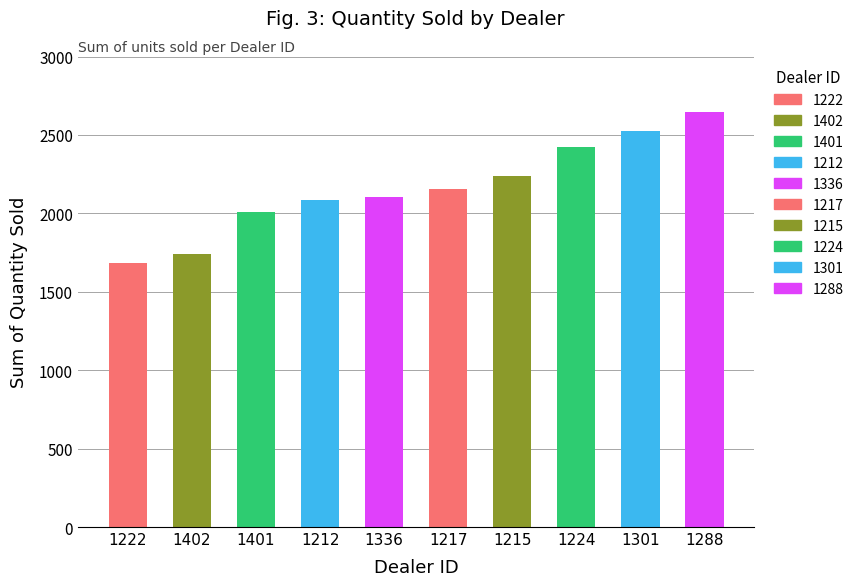

What is the approximate value at 1336?

2102